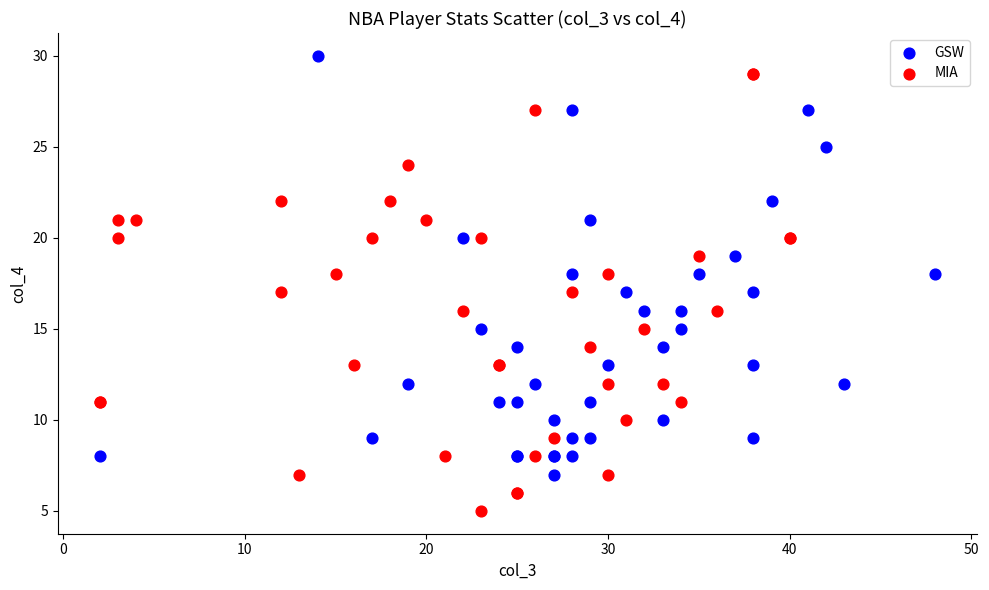

Which series contains the lowest Y value?

MIA